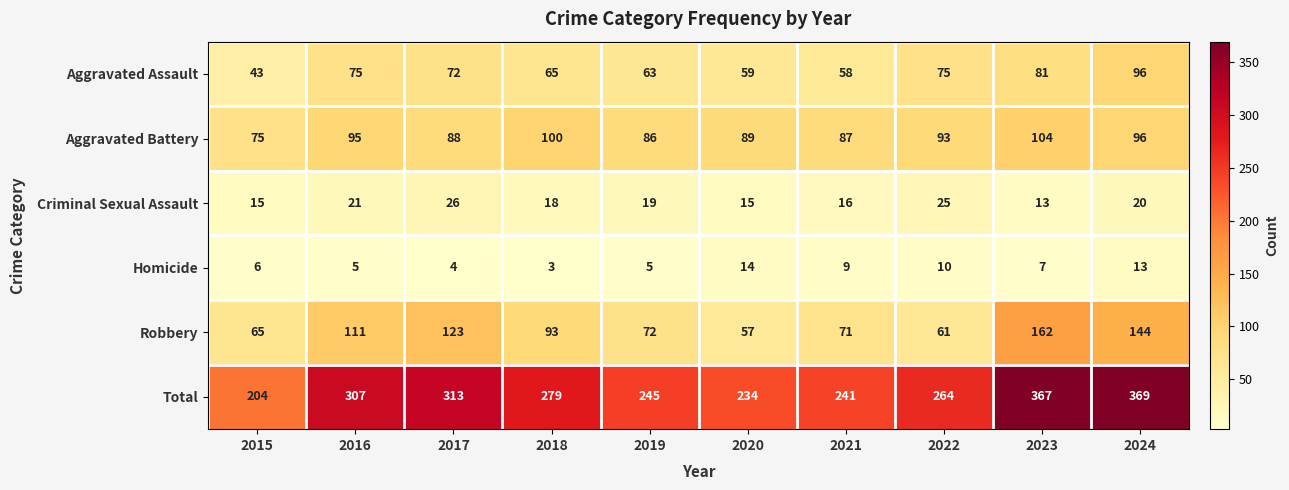

Which series has the largest range (max minus min)?

Total